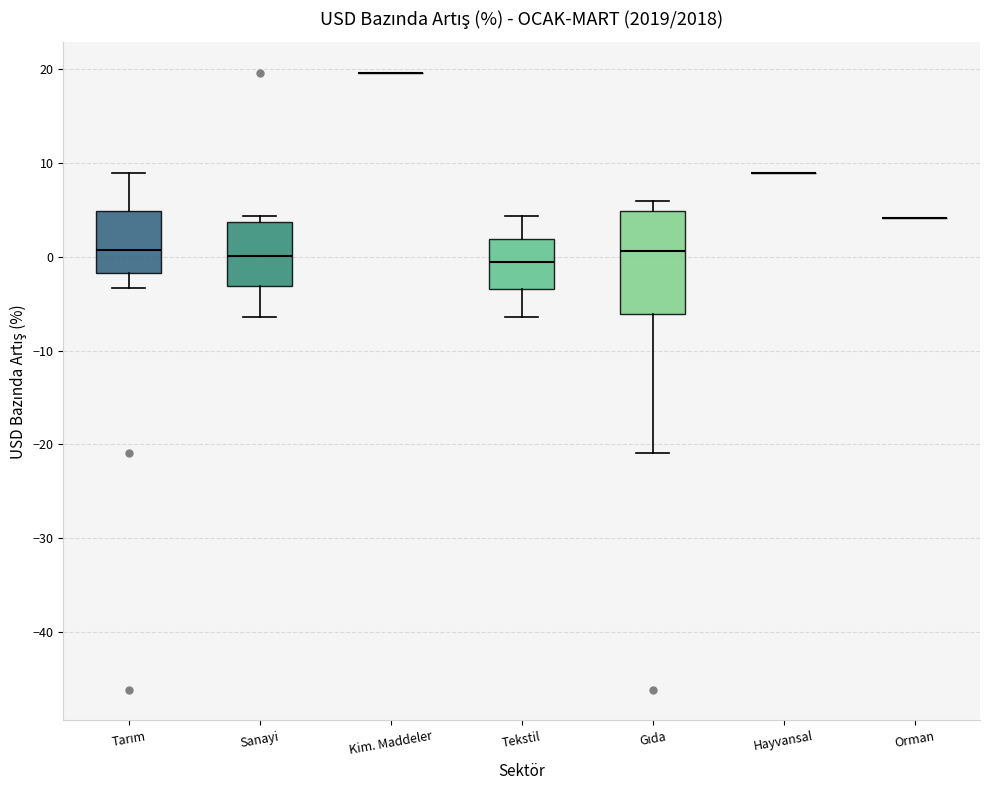

Reading left to right, read every box against the y-axis: the position of its median line, the range the box covers, and the ends of its whiskers. The values are not printed on the chart, so give them approximately, as read against the axis.

Tarım: median 1, box -2 to 5, whiskers -3 to 9
Sanayi: median 0, box -3 to 4, whiskers -6 to 4 (just above the box's upper edge)
Kim. Maddeler: box collapsed to a line at 20, whiskers 20 to 20
Tekstil: median -1, box -3 to 2, whiskers -6 to 4
Gıda: median 1, box -6 to 5, whiskers -21 to 6
Hayvansal: box collapsed to a line at 9, whiskers 9 to 9
Orman: box collapsed to a line at 4, whiskers 4 to 4